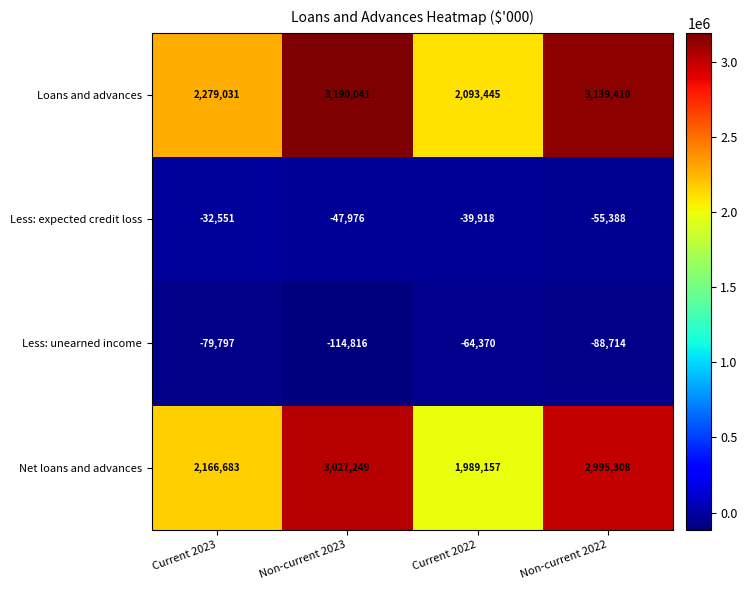

Rank the categories by Net loans and advances value from lowest to highest.

Current 2022, Current 2023, Non-current 2022, Non-current 2023